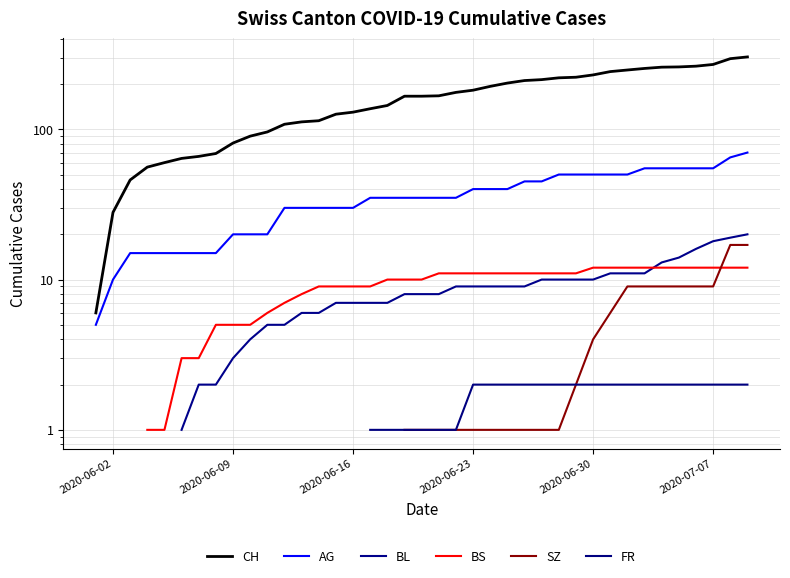

True or false: FR and AG intersect in this chart.

False